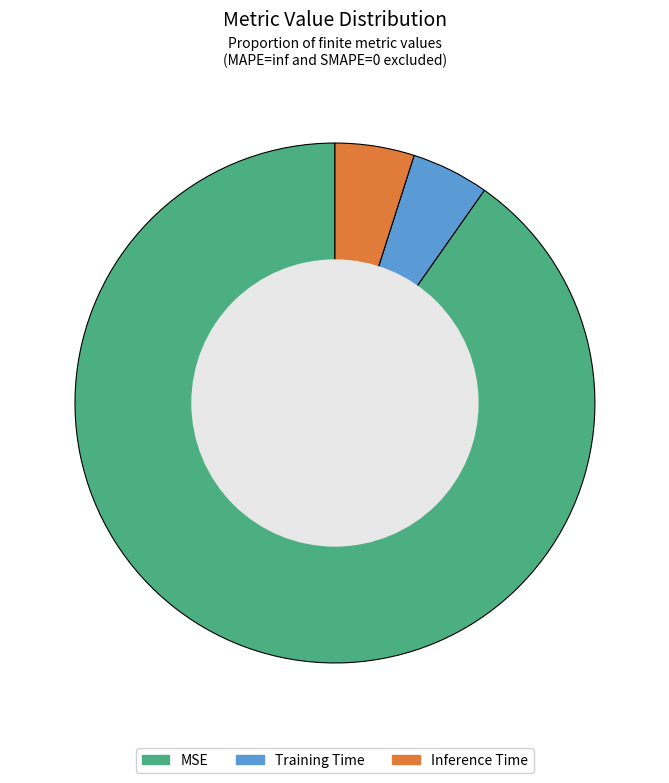

Which slice represents more than half of the pie?

MSE